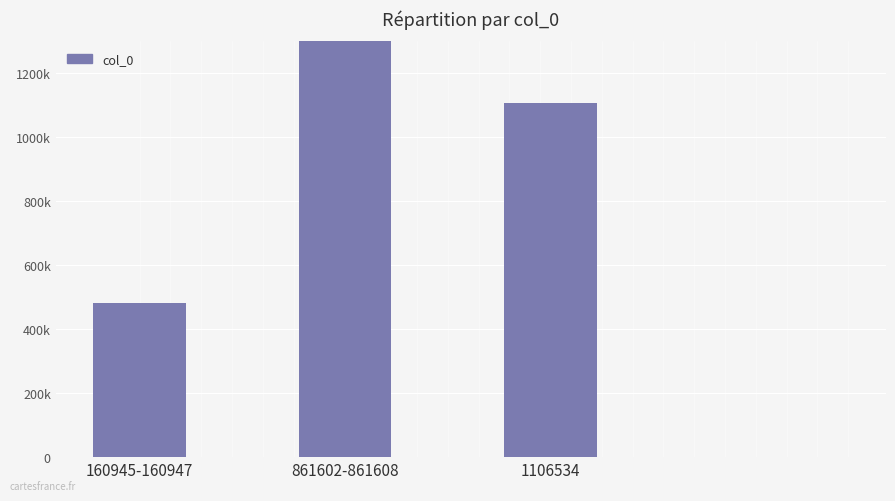

What is the maximum value shown in the chart?

6031235